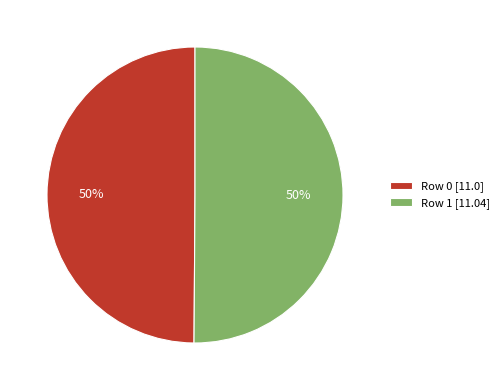

Is it true that Row 1 is 50% of the pie?

True